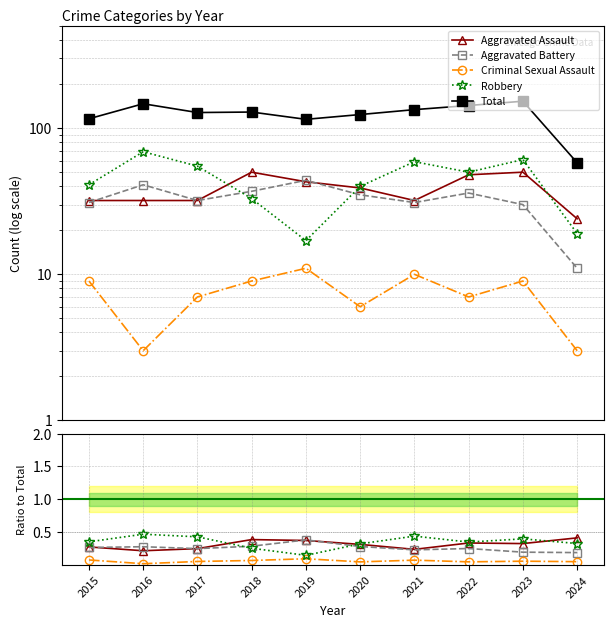

Is it true that Aggravated Battery equals 0.3 at 2024?

False